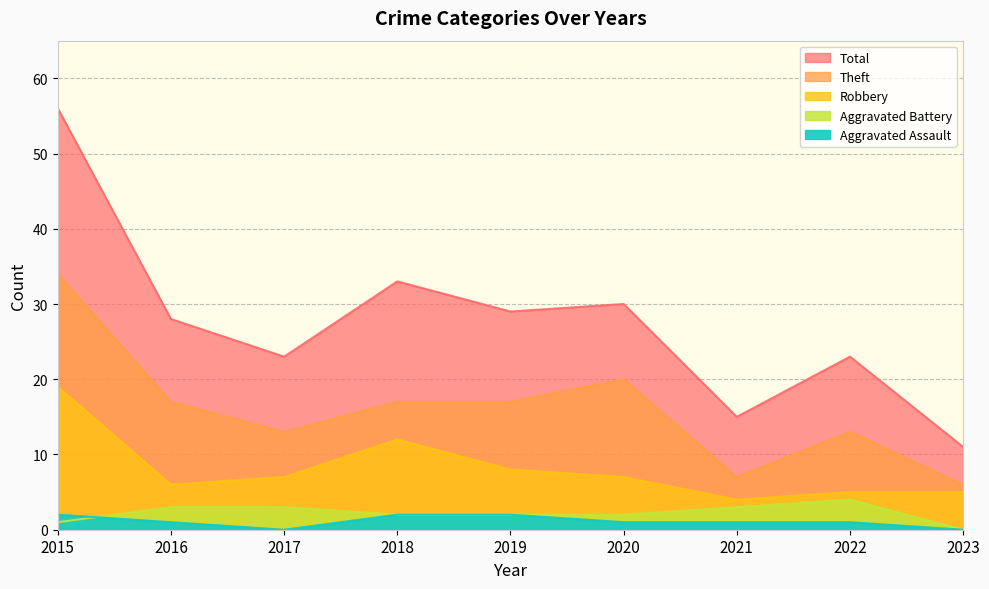

What are all the series names shown in the legend?

Robbery, Theft, Aggravated Battery, Aggravated Assault, Total